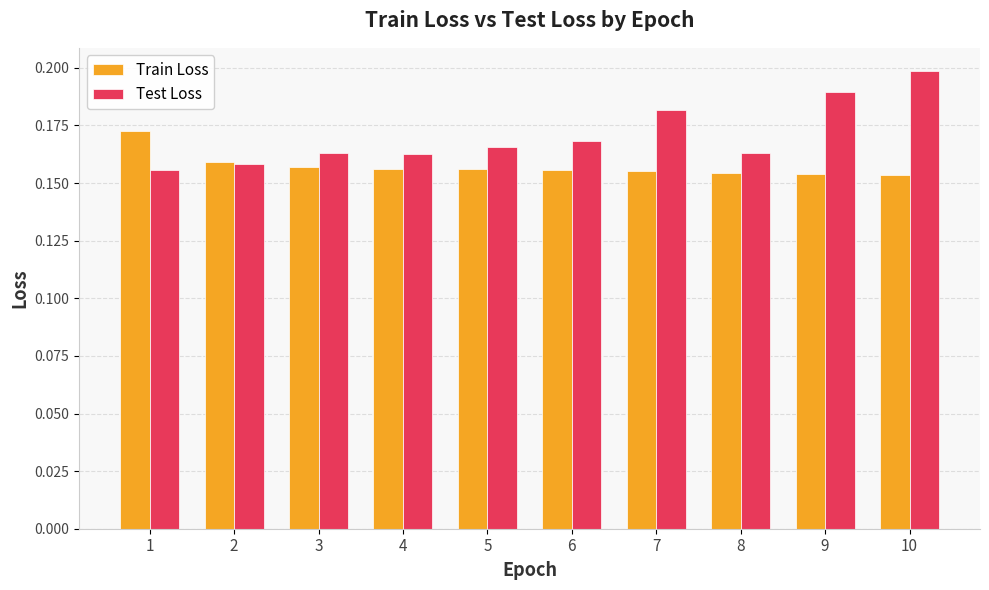

List the series in order of their peak value, highest first.

Test Loss, Train Loss